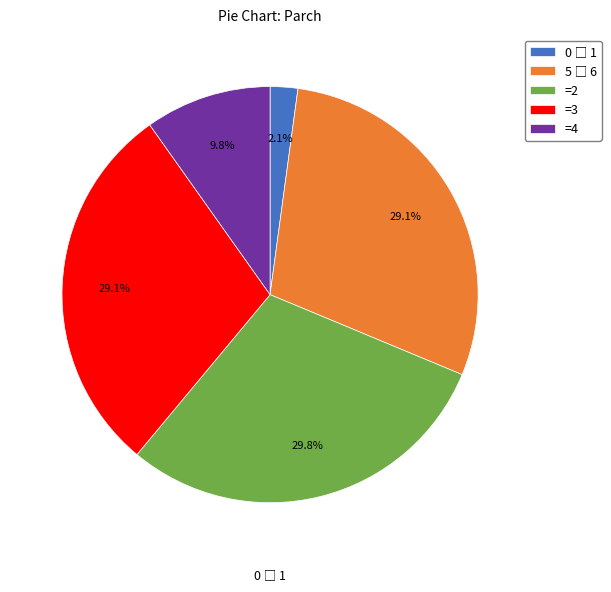

Which slice is the largest?

=2